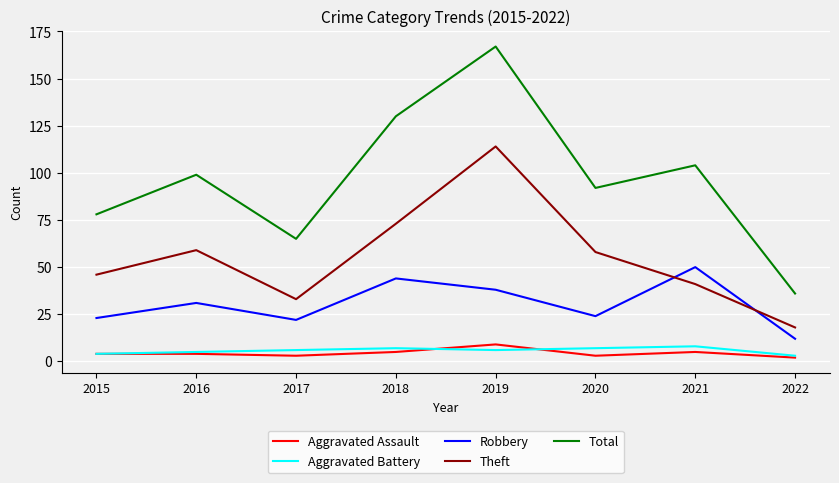

Reading left to right, list all the values displayed in this chart.

Aggravated Assault: 4	4	3	5	9	3	5	2
Aggravated Battery: 4	5	6	7	6	7	8	3
Robbery: 23	31	22	44	38	24	50	12
Theft: 46	59	33	73	114	58	41	18
Total: 78	99	65	130	167	92	104	36